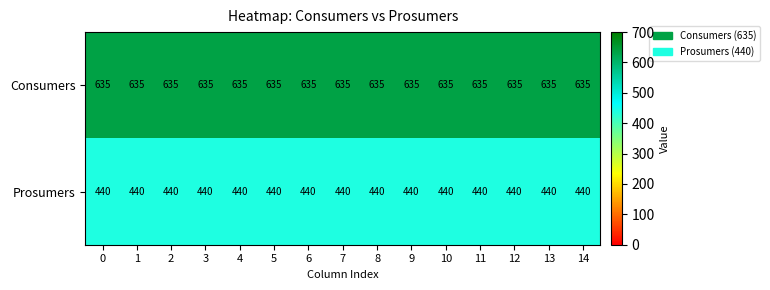

The Prosumers series shows 440 at 6. True or false?

True